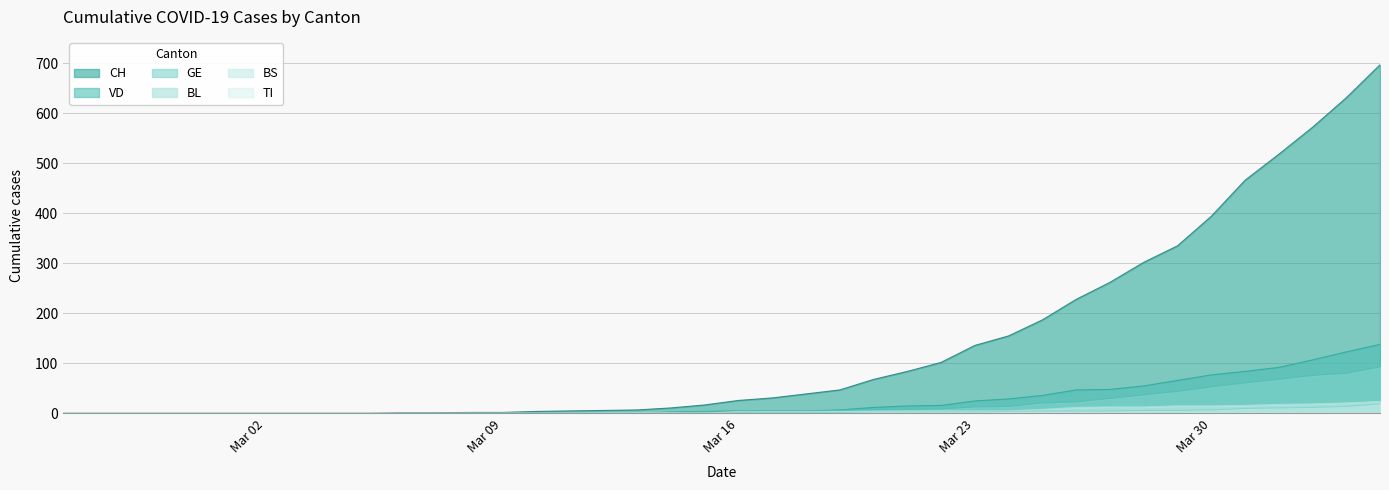

True or false: VD and CH cross at least once.

False